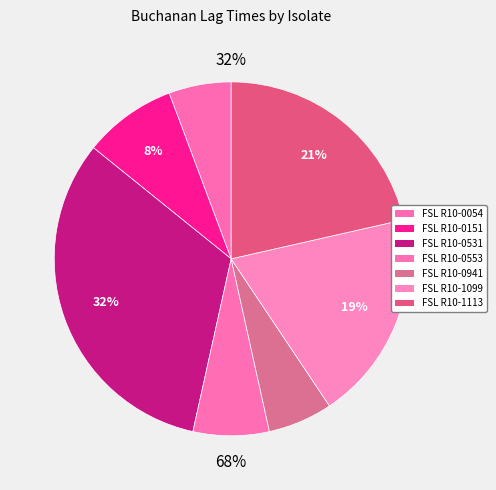

How many slices are in this pie chart?

7